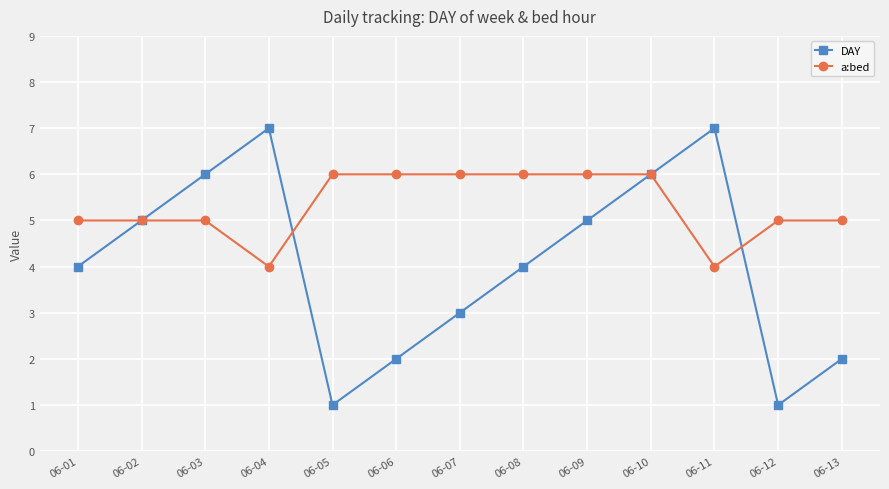

List the series in order of their peak value, highest first.

DAY, a:bed